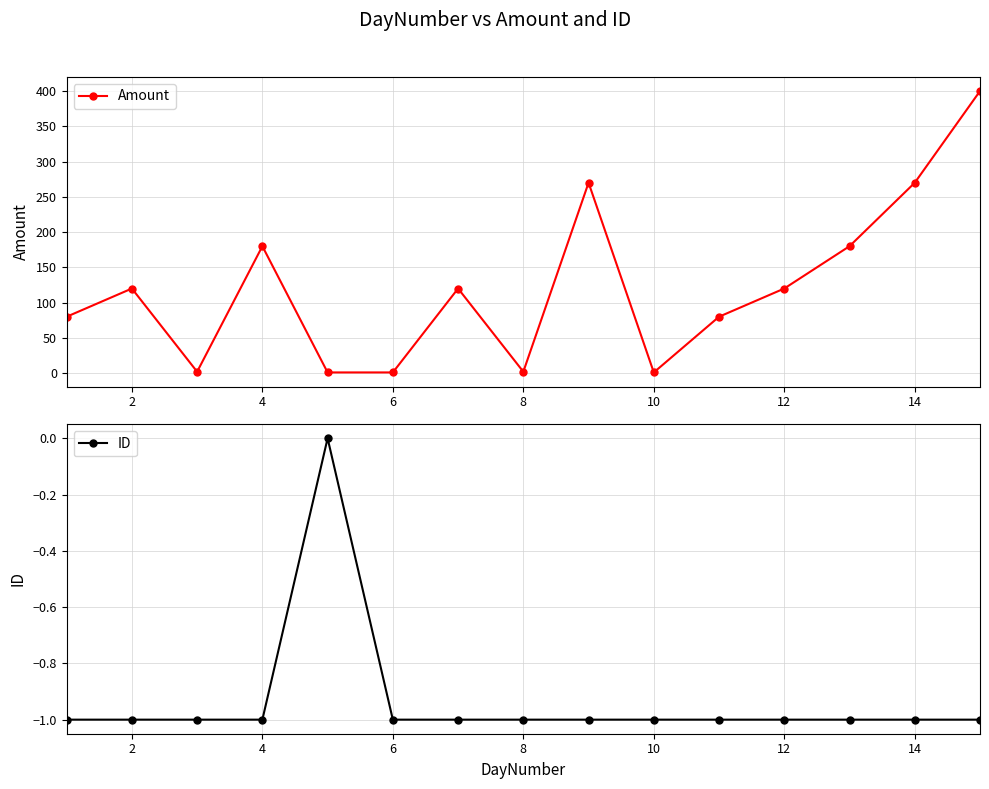

Count the ID values in the range -1 to 0.

15